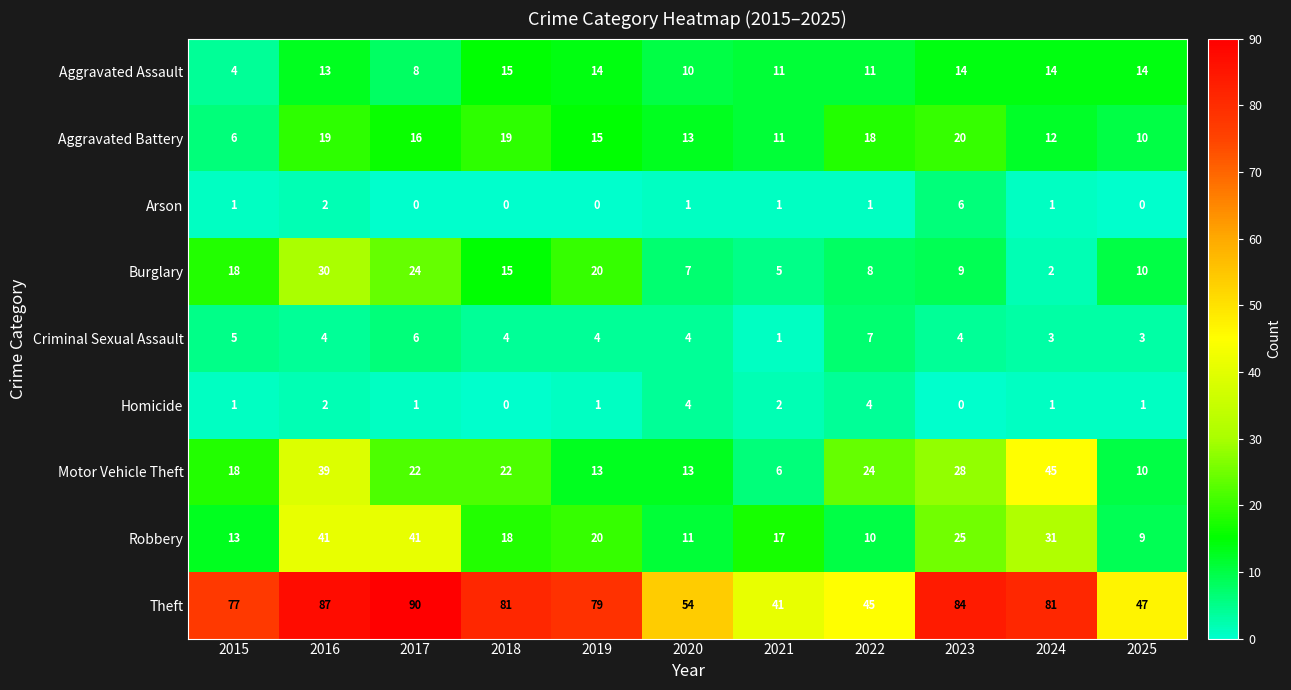

The Aggravated Assault series shows 21 at 2023. True or false?

False